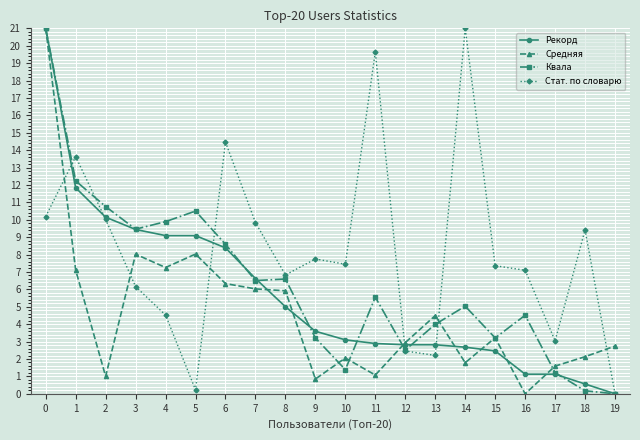

List the series in order of their overall mean, highest first.

Стат. по словарю, Квала, Рекорд, Средняя